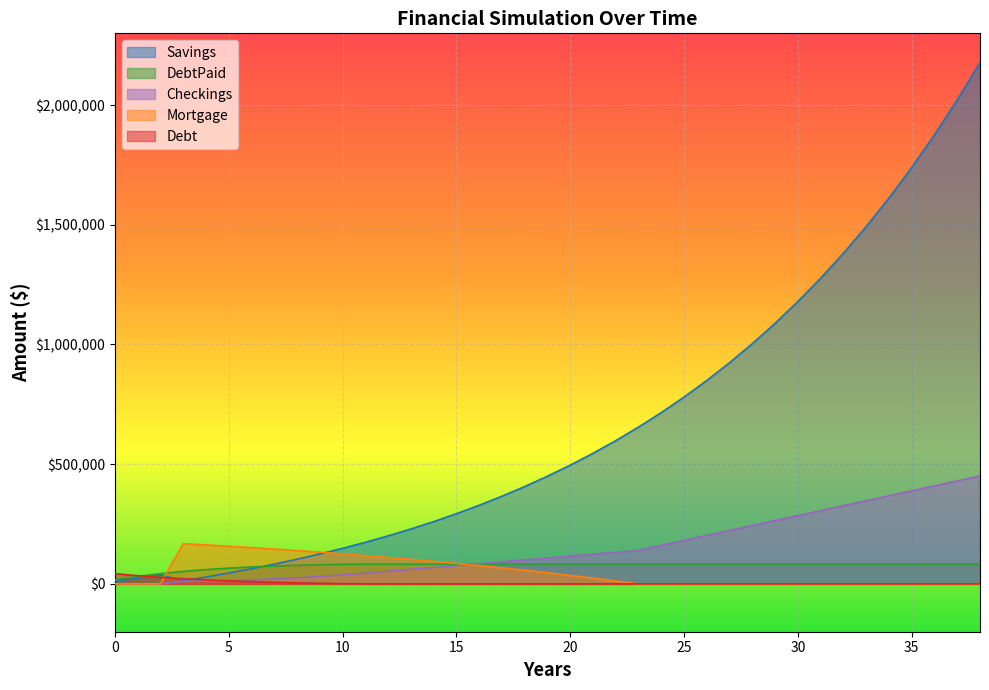

At how many categories does at least one series exceed 1063894?

10